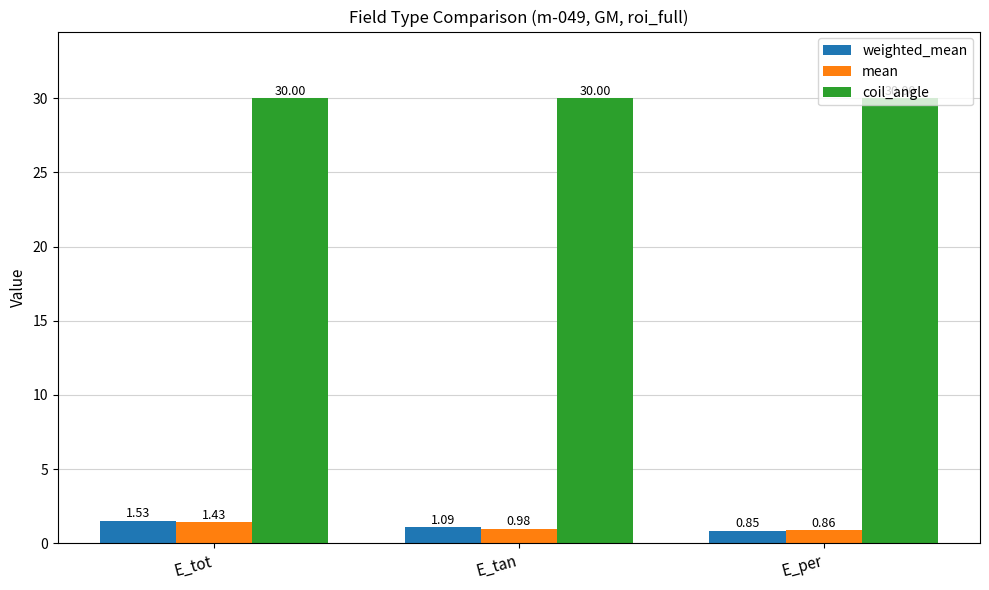

What is the label of the 1st bar from the left?

E_tot